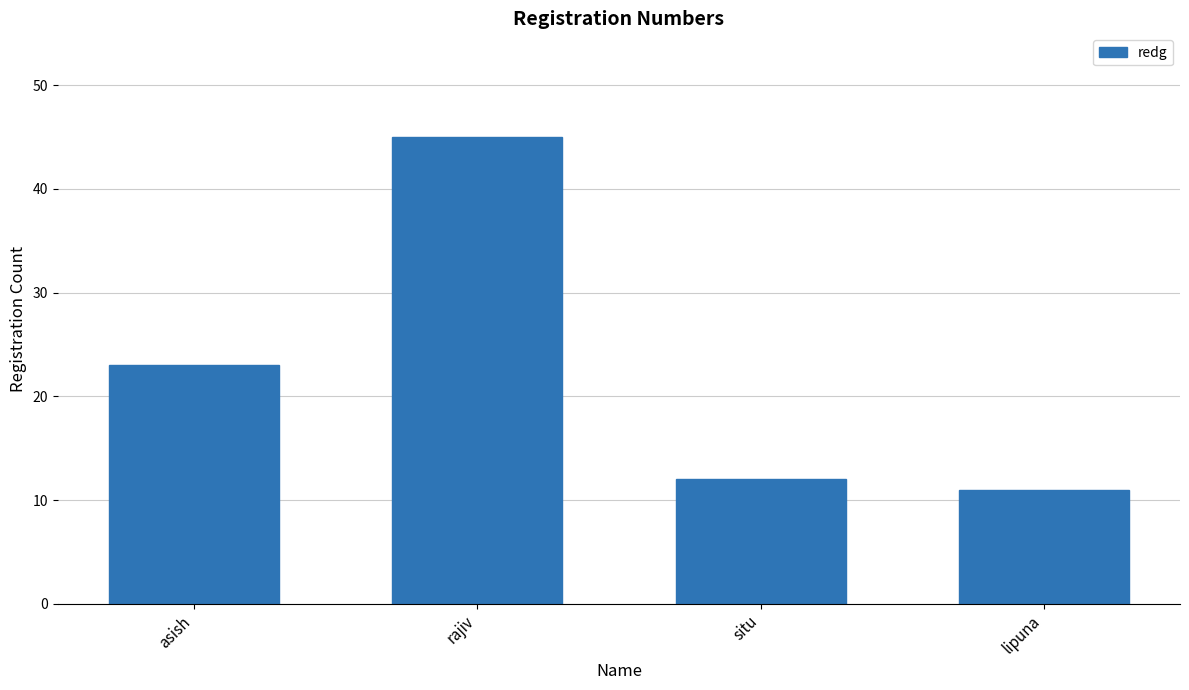

What is the value of the 3rd bar from the left?

12